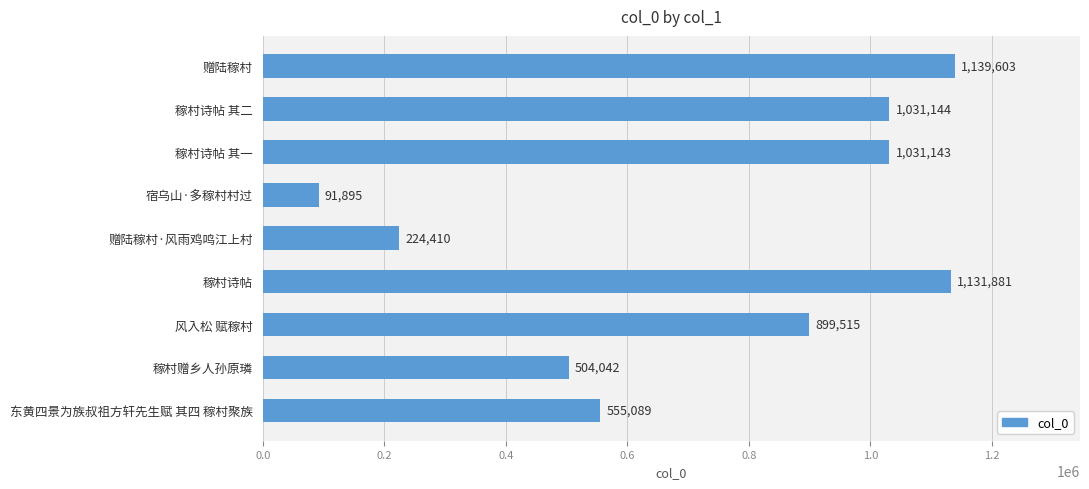

Is it true that the value at 稼村诗帖 其二 is 1031144?

True